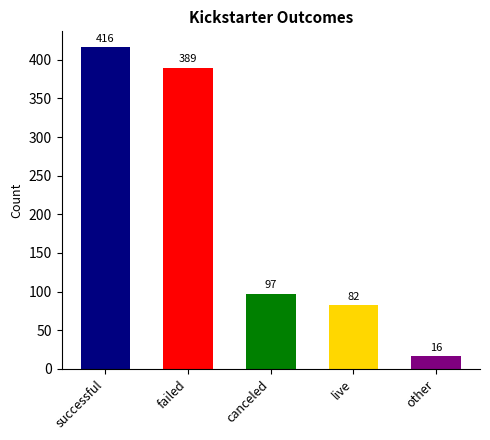

Reading left to right, extract all data points from this chart.

successful=416	failed=389	canceled=97	live=82	other=16